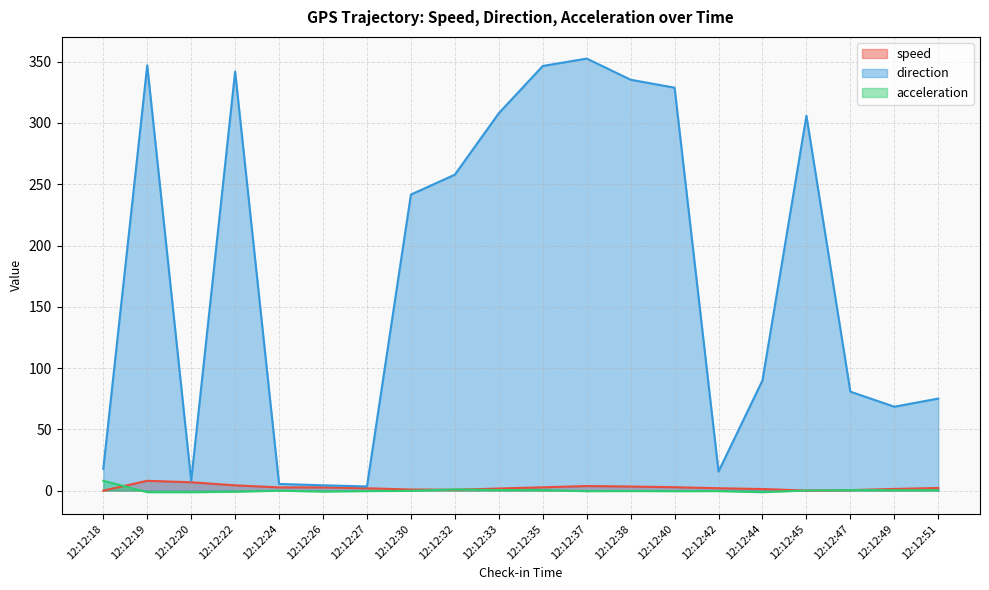

What value does the direction series have at 12:12:49?

68.5